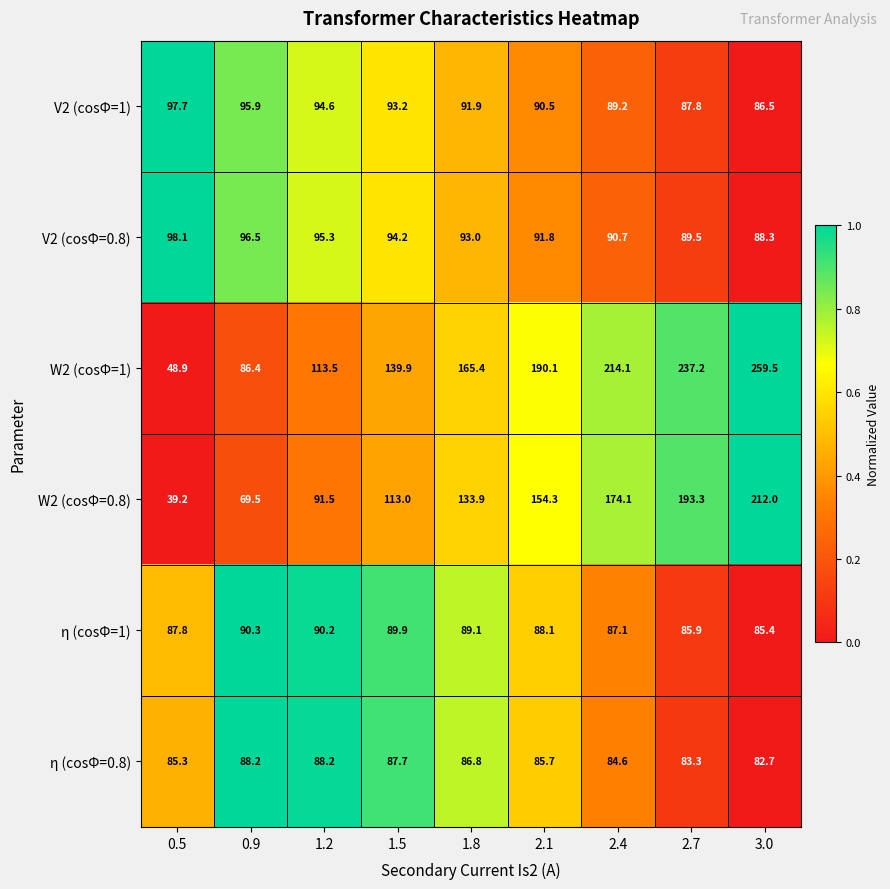

At which category does the chart reach its peak across all series?

3.0